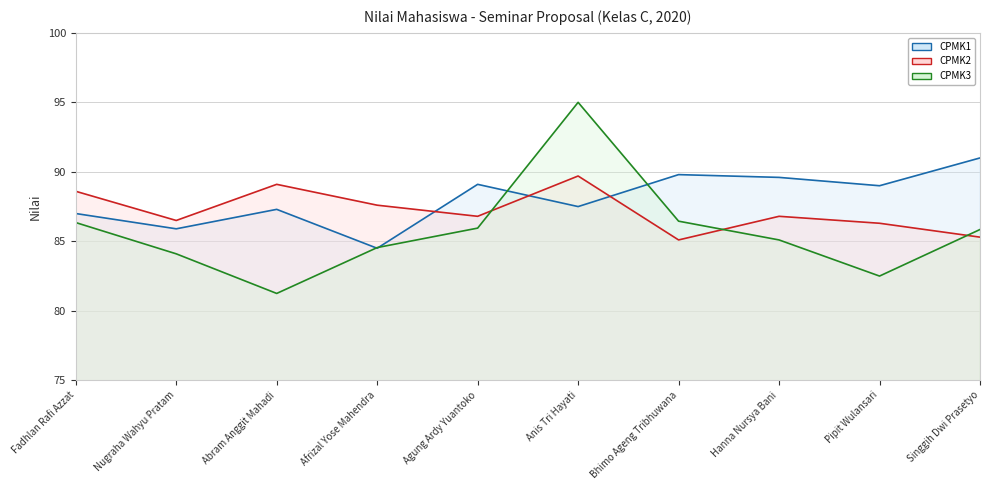

What is the difference between the highest and lowest values at Abram Anggit Mahadi?

7.8